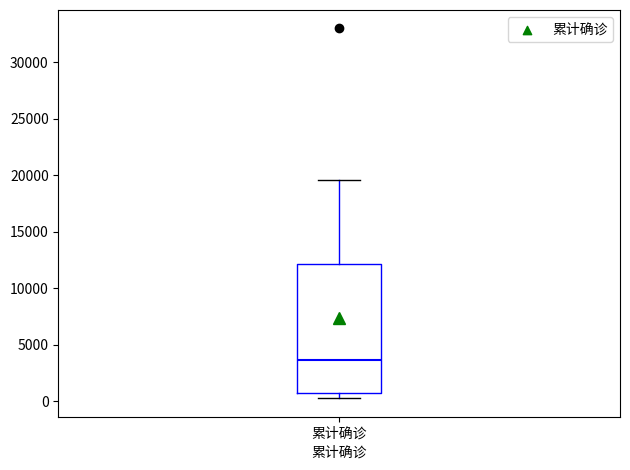

Transcribe this box plot: give where the median line is, the range the box spans, and where the two whiskers end, as read against the y-axis. The values are not printed on the chart, so give them approximately, as read against the axis.

median 3500, box 500 to 12000, whiskers 500 (just below the box's lower edge) to 19500